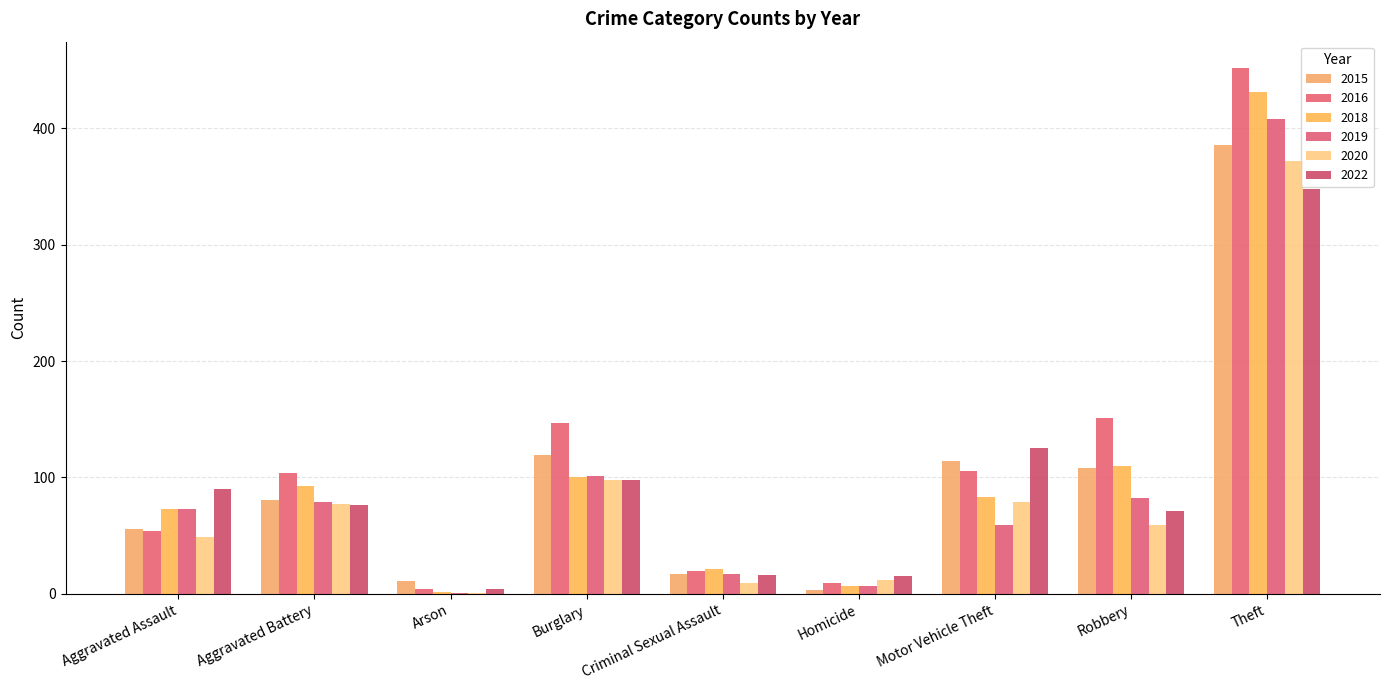

What is the label of the 4th bar from the right?

Homicide